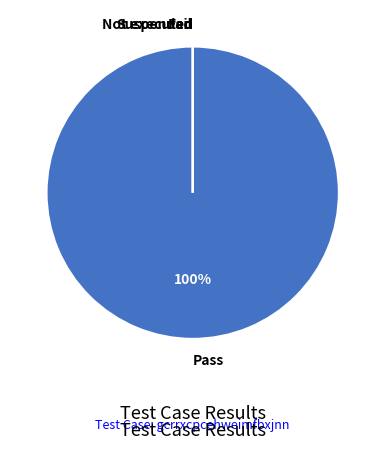

What percentage do Pass and Fail together represent?

100.0%